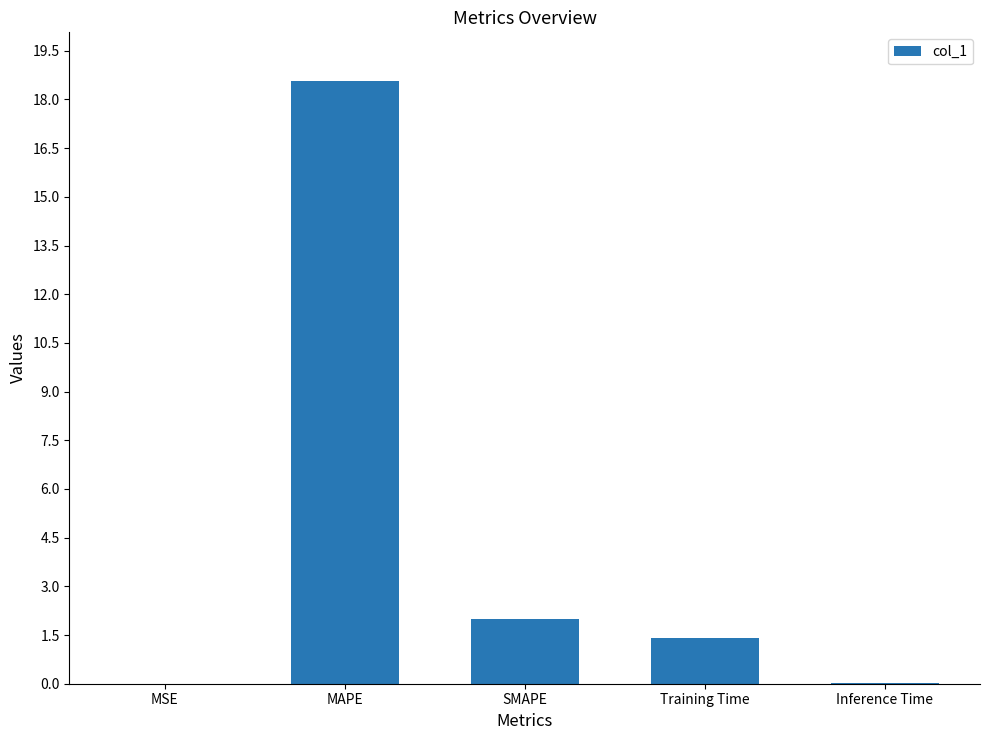

Between Training Time and Inference Time, which is larger?

Training Time